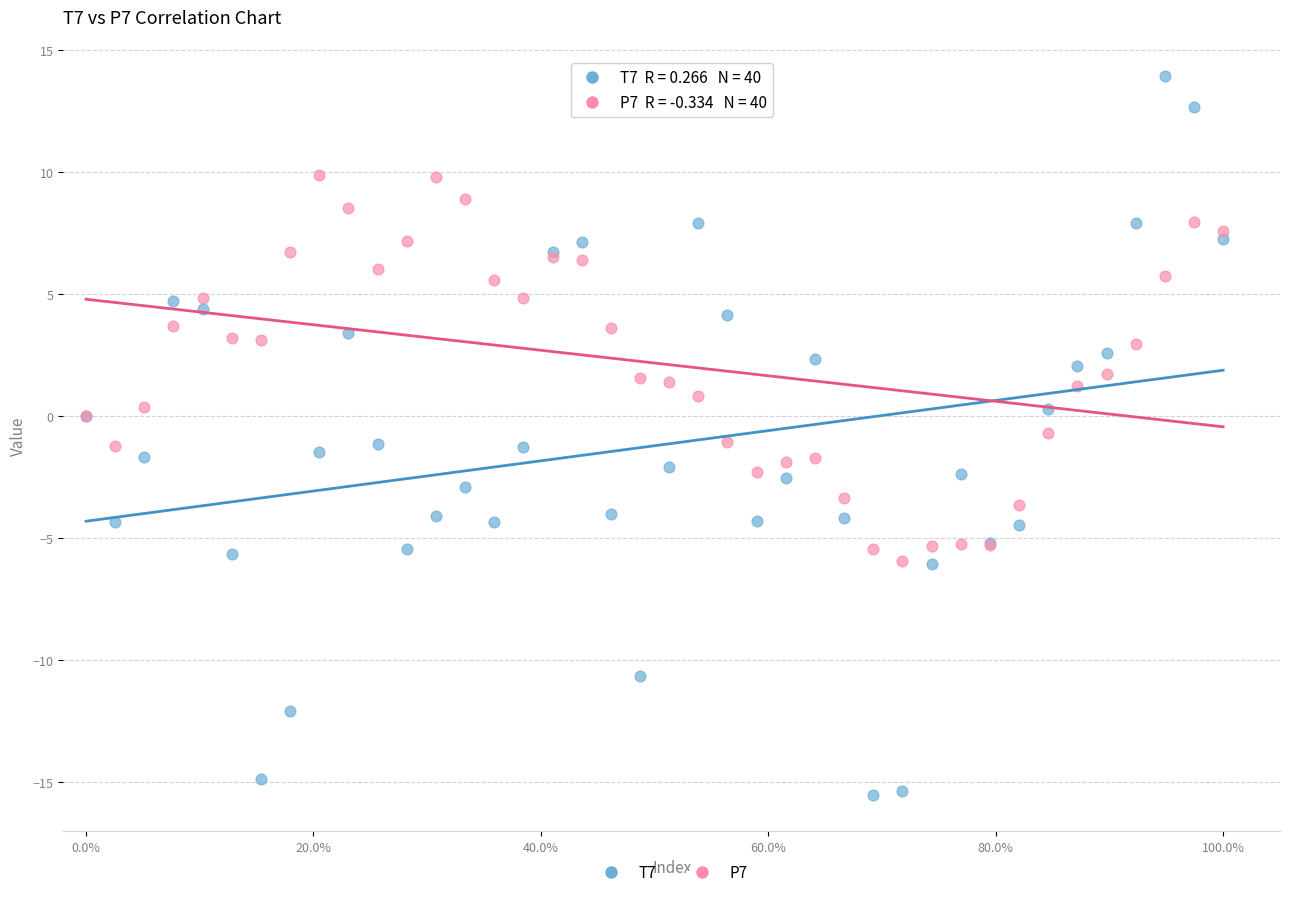

Which series has the widest spread of Y values?

T7